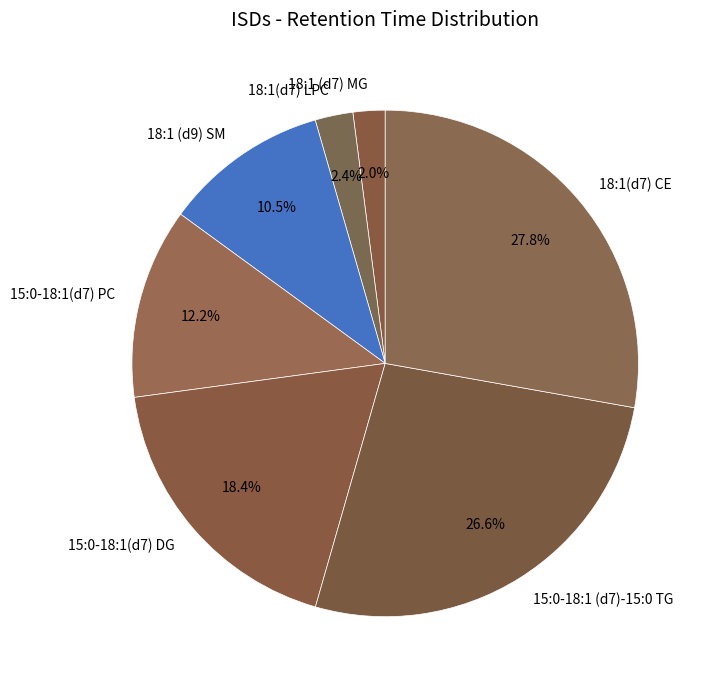

What is the ratio of the value at 18:1(d7) CE to the value at 15:0-18:1 (d7)-15:0 TG?

1.0